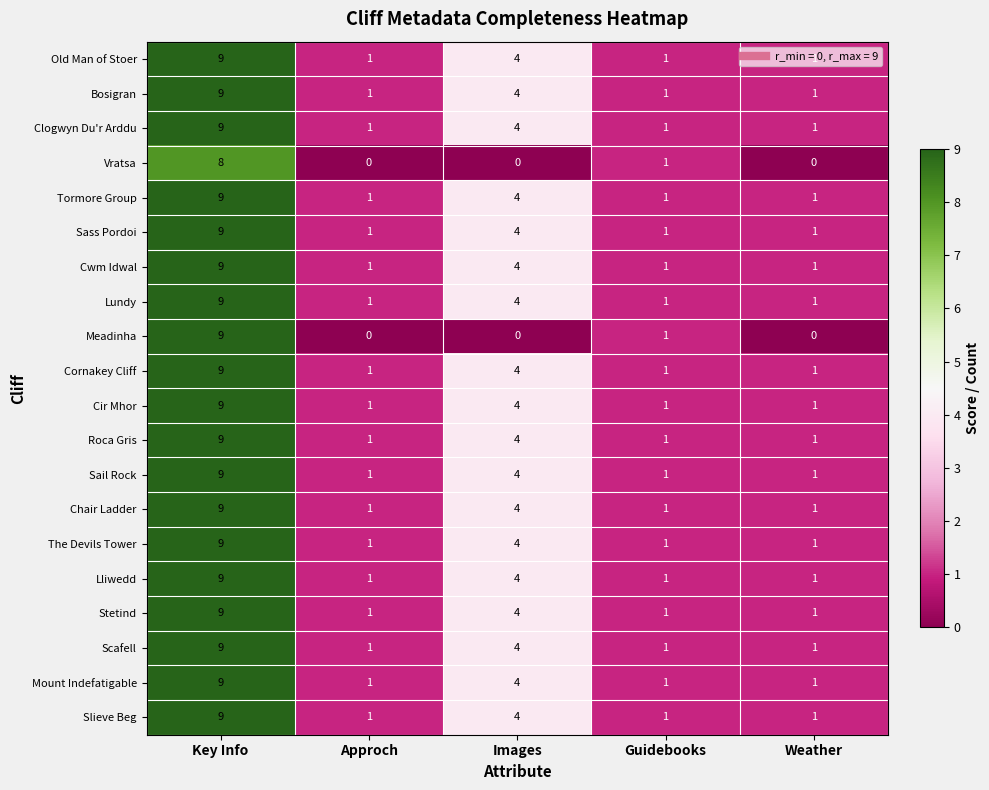

The Scafell series shows 4 at Images. True or false?

True